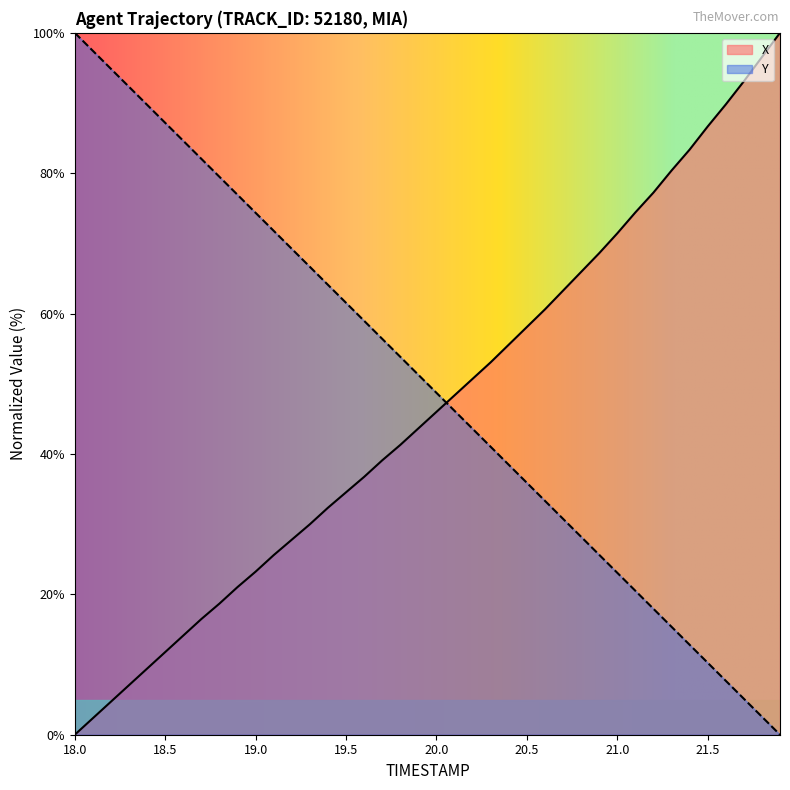

How many intersections are there between Y and X?

1